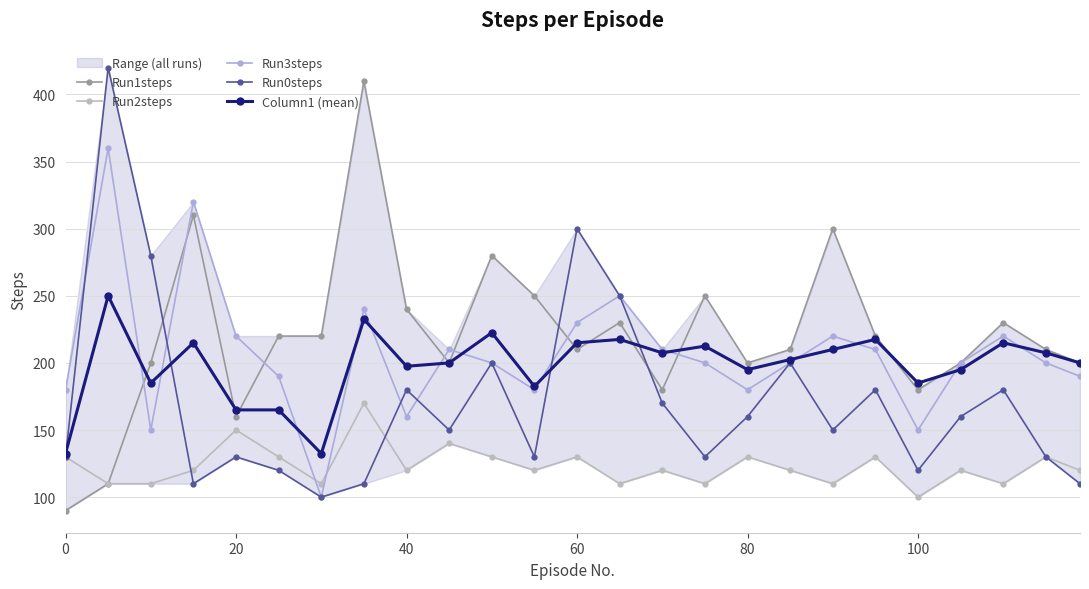

What is the difference between the maximum and minimum values in the Run1steps series?

320.0